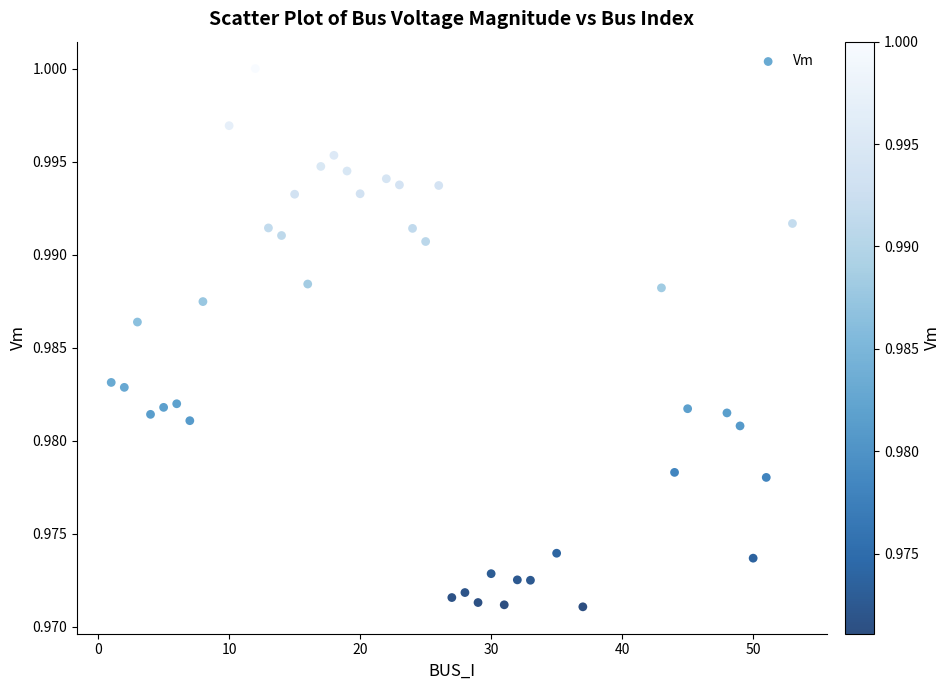

What is the range of X values (max minus min)?

52.0